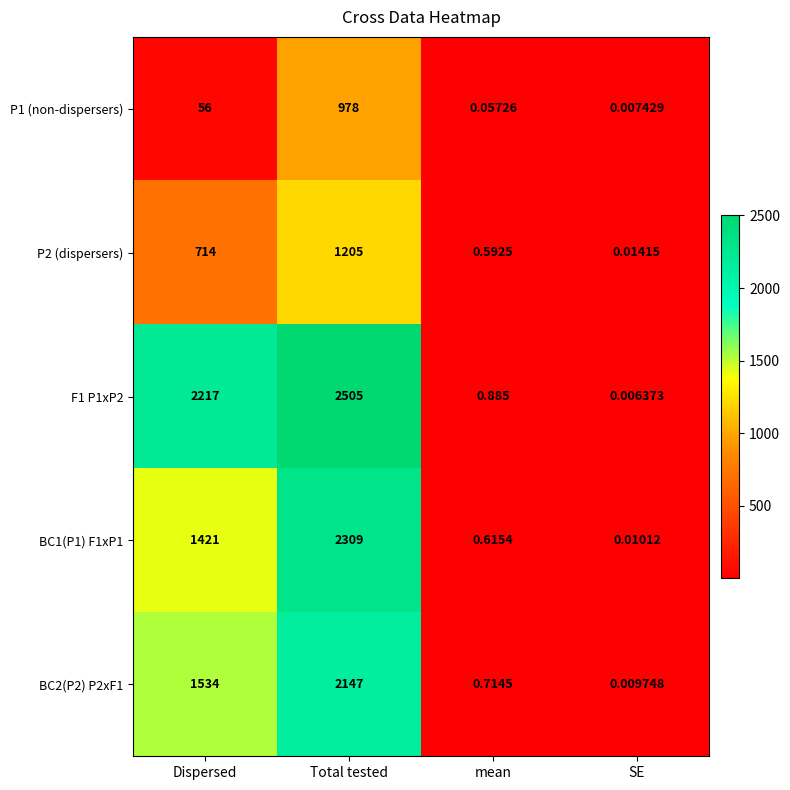

At which category is the sum across all series the highest?

Total tested